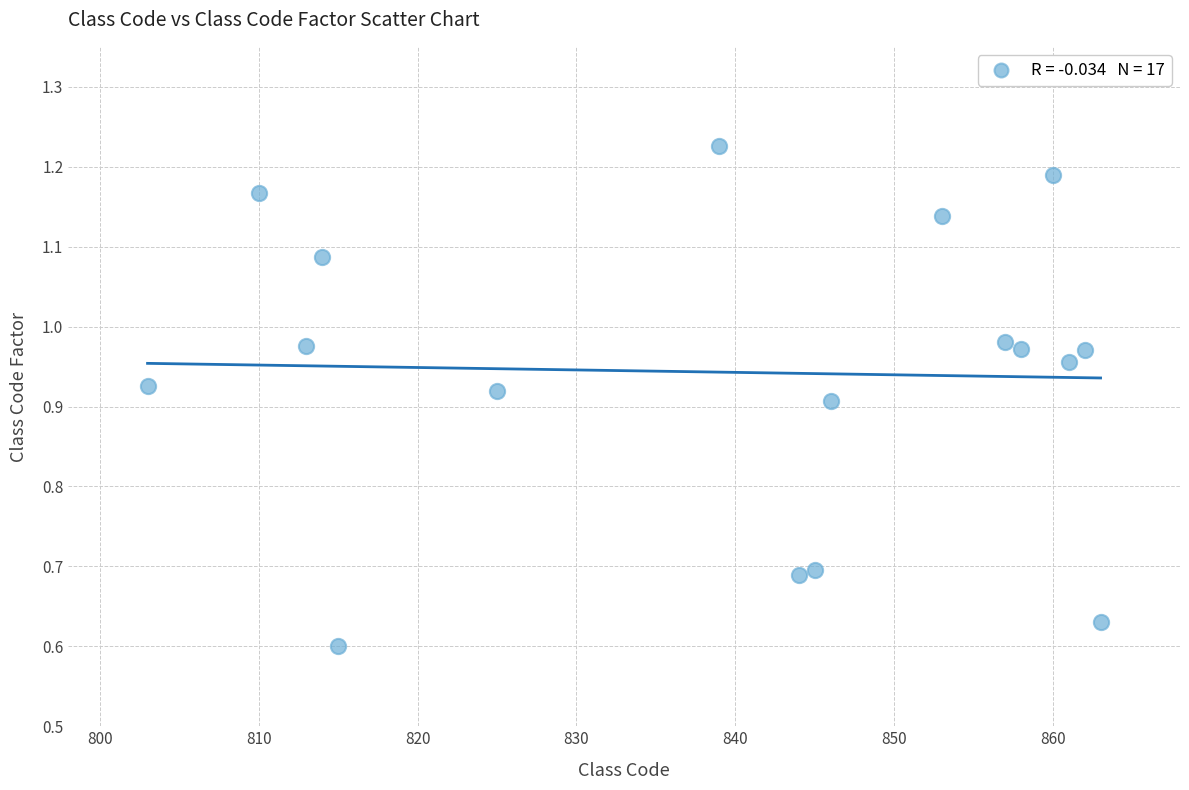

What is the range of X values (max minus min)?

60.0